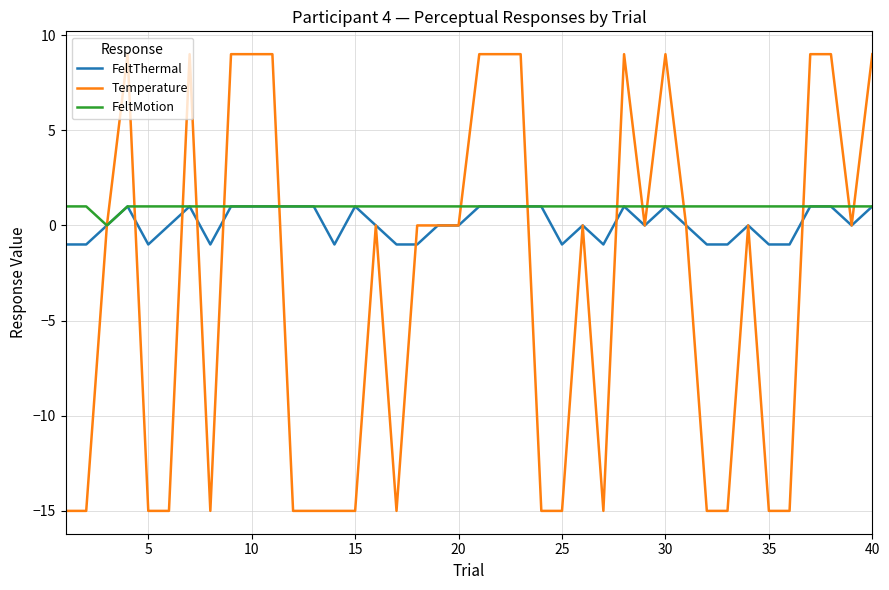

Which series has the largest range (max minus min)?

Temperature